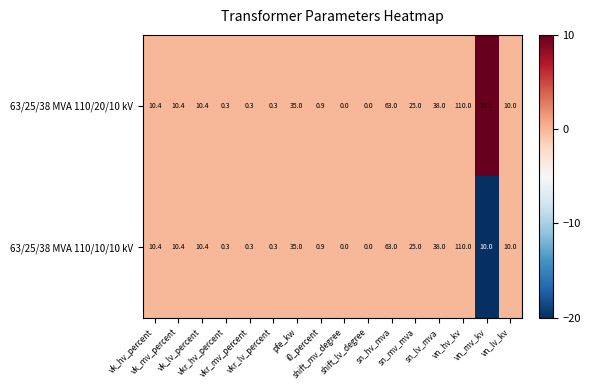

How many data points in 63/25/38 MVA 110/10/10 kV are less than 10?

6